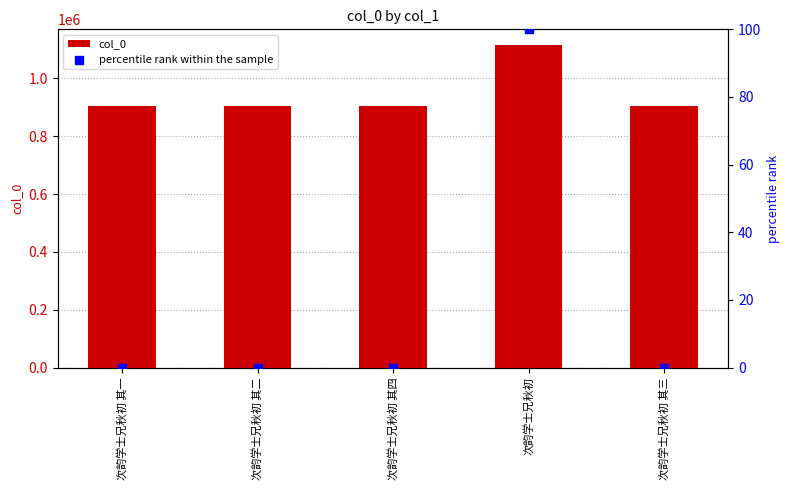

Which series has the largest total across all categories?

col_0